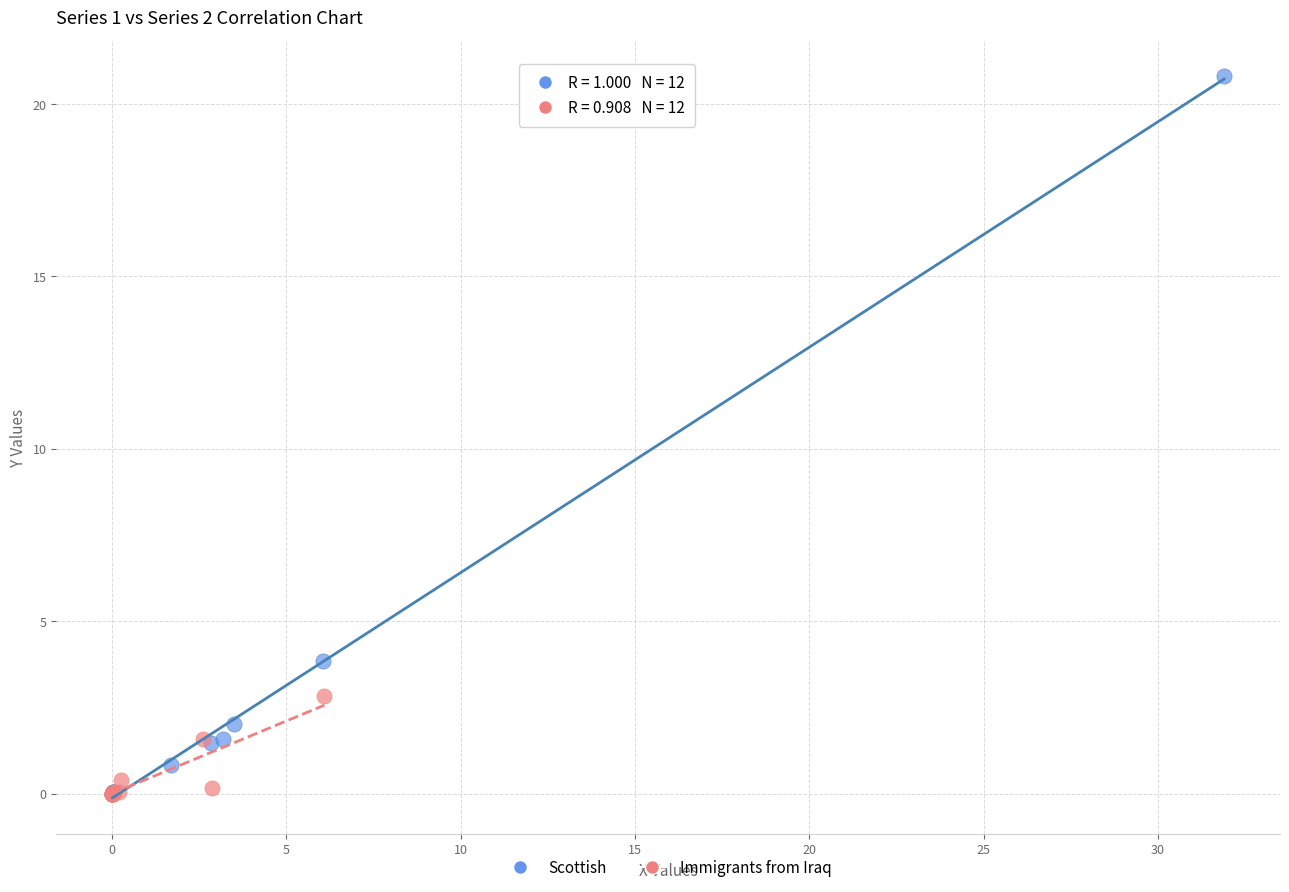

Which series has the widest spread of Y values?

Scottish